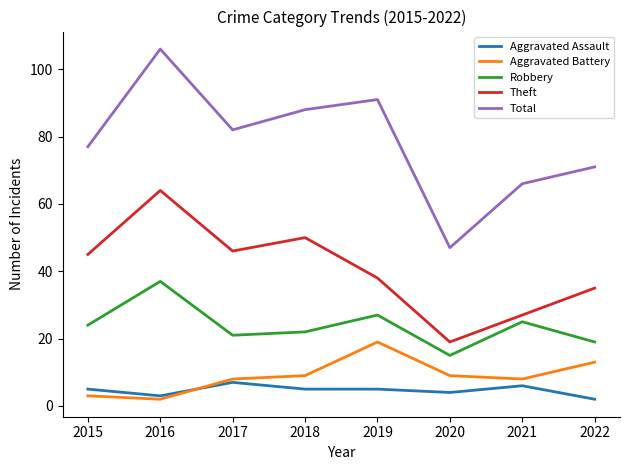

Reading left to right, list all the values displayed in this chart.

Aggravated Assault: 5	3	7	5	5	4	6	2
Aggravated Battery: 3	2	8	9	19	9	8	13
Robbery: 24	37	21	22	27	15	25	19
Theft: 45	64	46	50	38	19	27	35
Total: 77	106	82	88	91	47	66	71